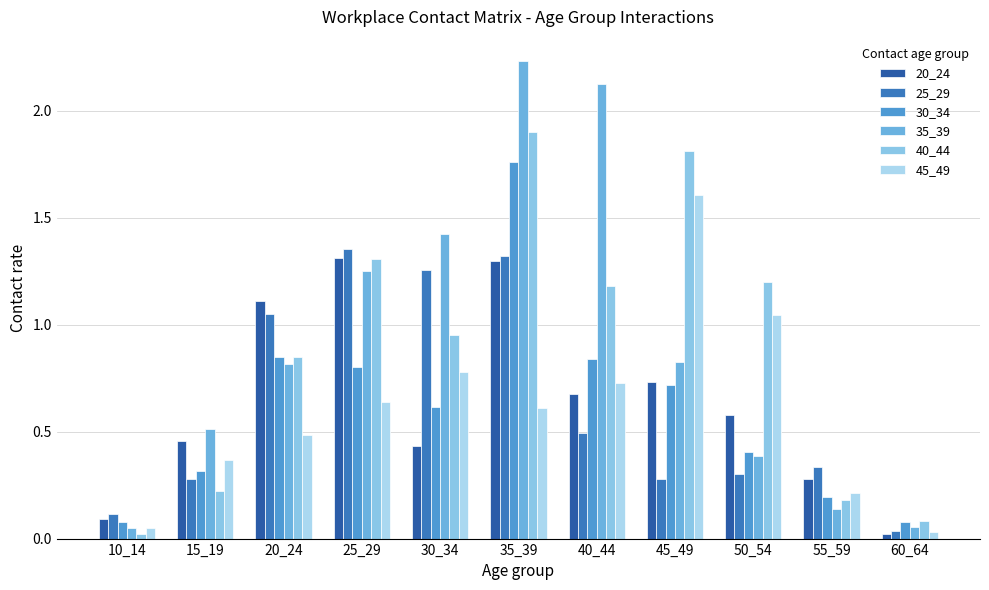

How many distinct data groups are displayed?

6